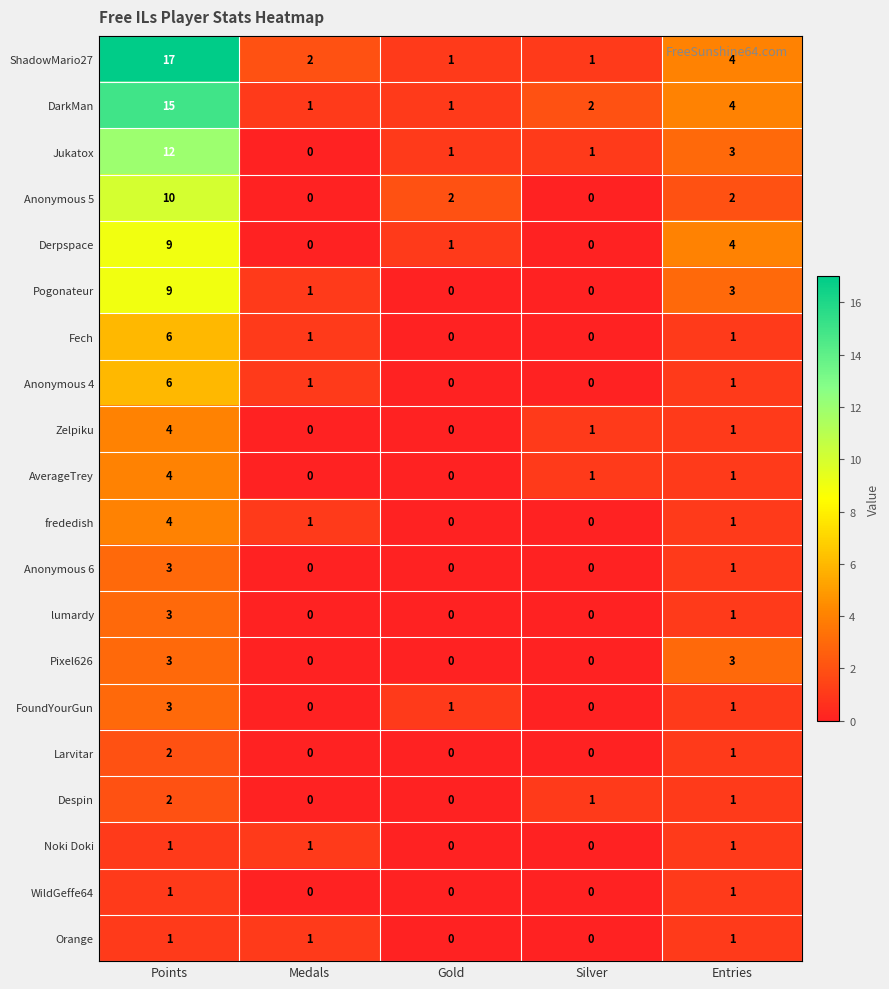

Count the Derpspace values in the range 0 to 4.

4